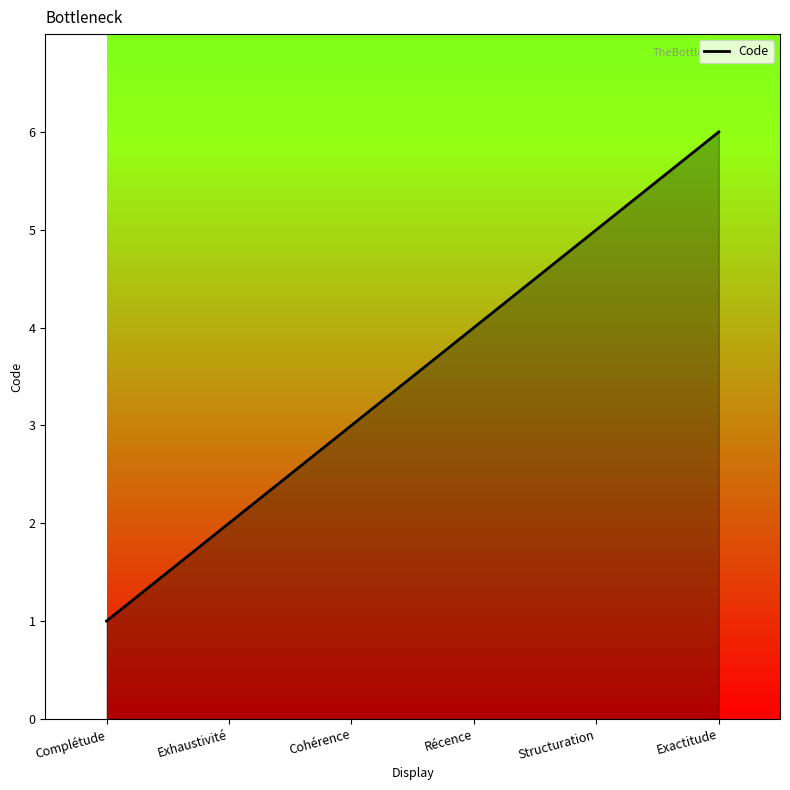

What is the difference between the maximum and minimum values?

5